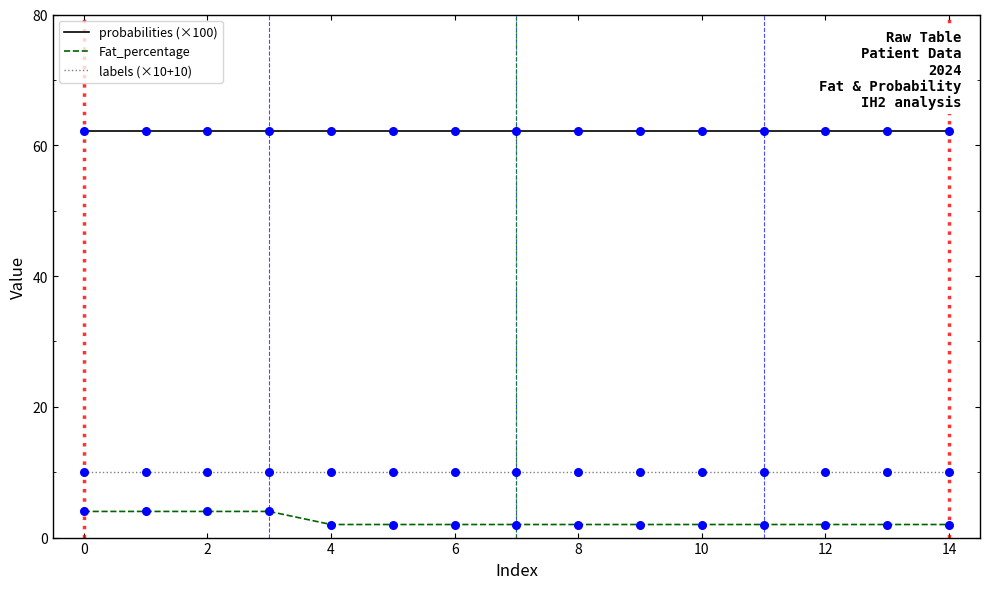

List the series in order of their peak value, highest first.

probabilities (×100), labels (×10+10), Fat_percentage